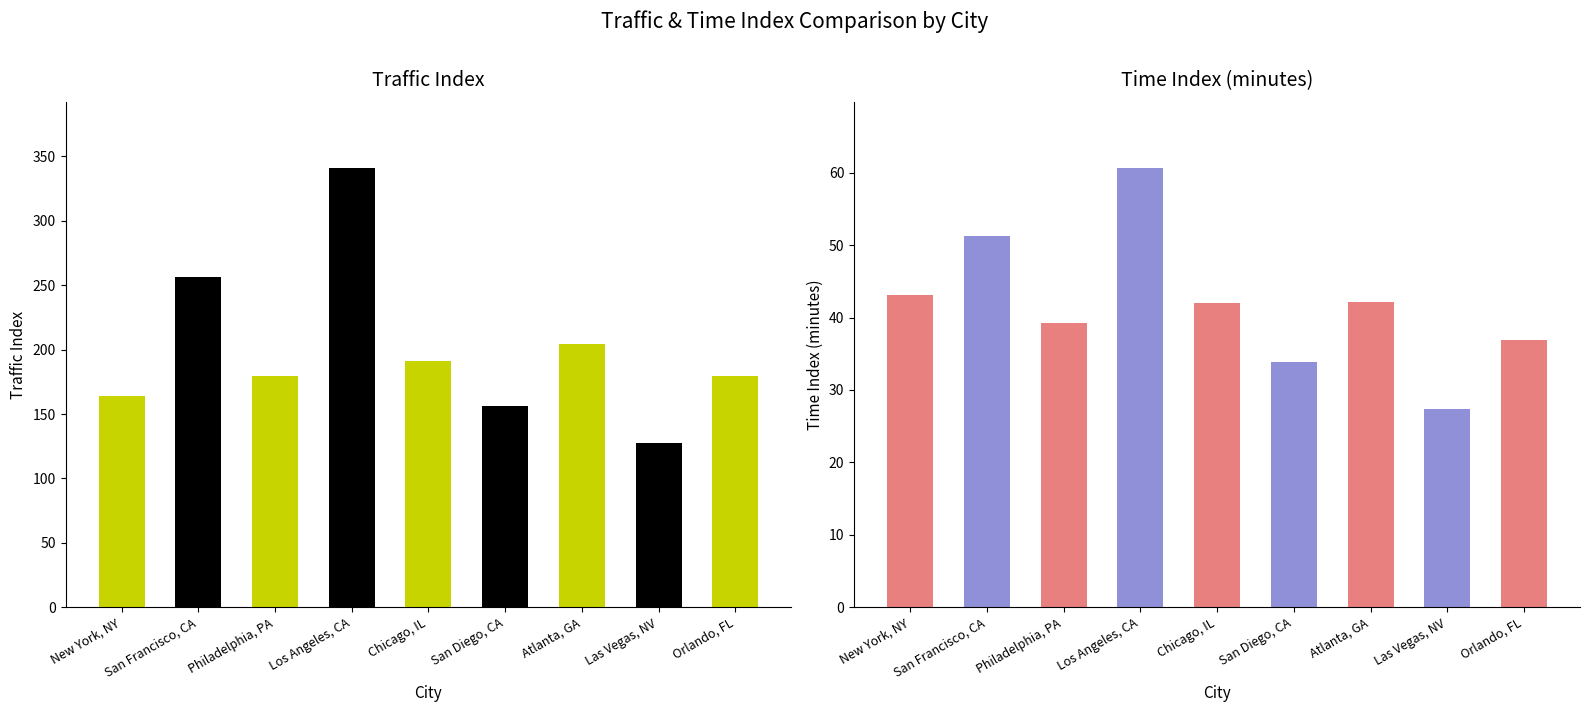

What is the sum of all Traffic Index values?

1800.0